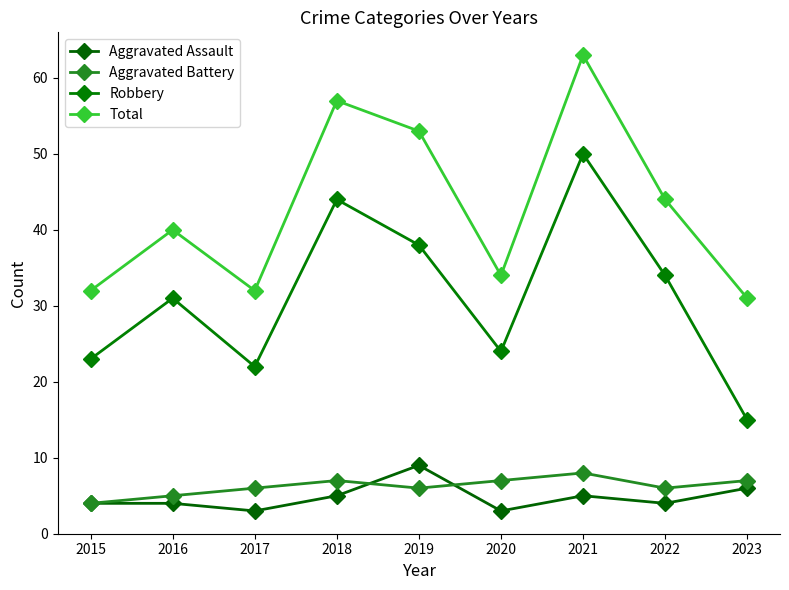

True or false: Aggravated Battery and Aggravated Assault cross at least once.

True